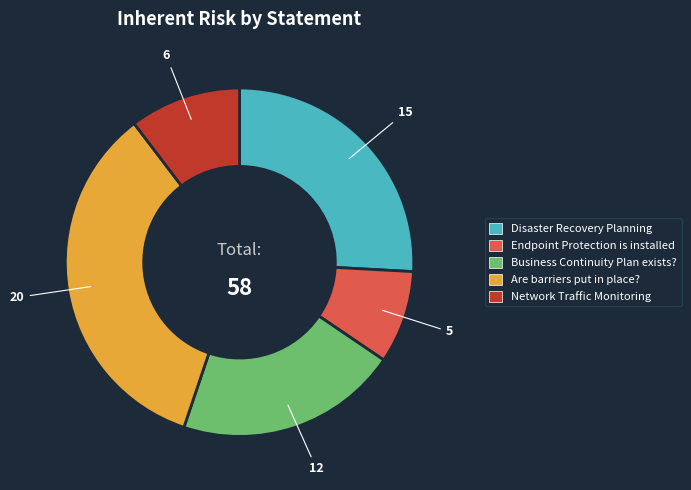

Do Business Continuity Plan exists? and Are barriers put in place? together represent more than half of the pie?

Yes